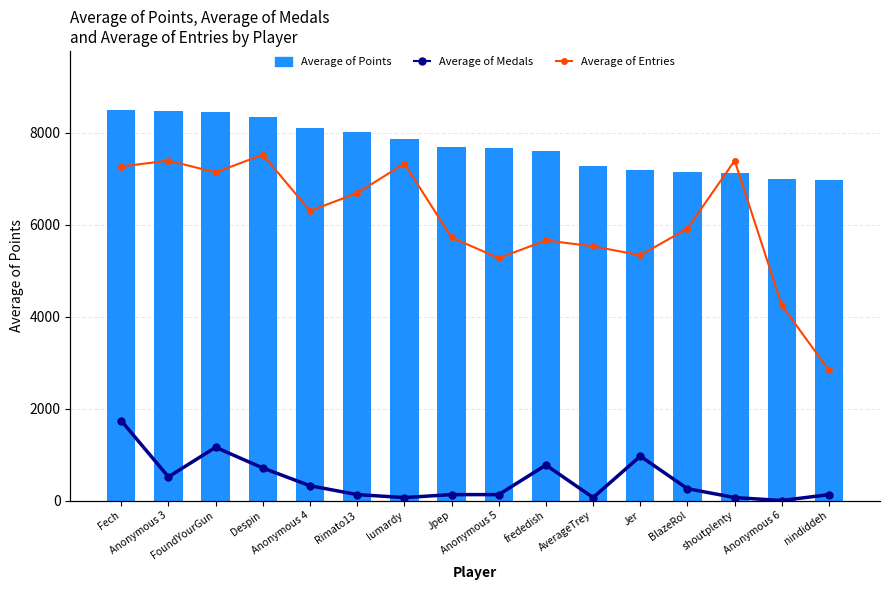

Reading right to left, extract all data points from this chart.

Average of Points: nindiddeh=6973	Anonymous 6=7003	shoutplenty=7133	BlazeRol=7154	Jer=7197	AverageTrey=7272	frededish=7596	Anonymous 5=7675	Jpep=7687	lumardy=7870	Rimato13=8004	Anonymous 4=8108	Despin=8351	FoundYourGun=8453	Anonymous 3=8463	Fech=8502
Average of Medals: nindiddeh=2	Anonymous 6=0	shoutplenty=1	BlazeRol=4	Jer=15	AverageTrey=1	frededish=12	Anonymous 5=2	Jpep=2	lumardy=1	Rimato13=2	Anonymous 4=5	Despin=11	FoundYourGun=18	Anonymous 3=8	Fech=27
Average of Entries: nindiddeh=44	Anonymous 6=66	shoutplenty=115	BlazeRol=92	Jer=83	AverageTrey=86	frededish=88	Anonymous 5=82	Jpep=89	lumardy=114	Rimato13=104	Anonymous 4=98	Despin=117	FoundYourGun=111	Anonymous 3=115	Fech=113